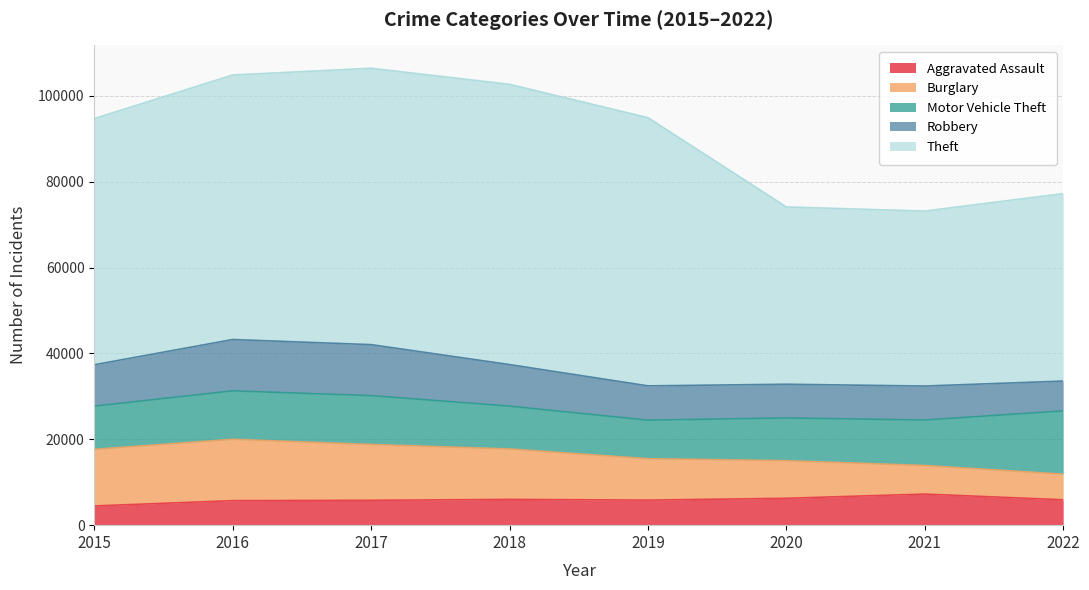

Between 2018 and 2021, which is larger?

2021